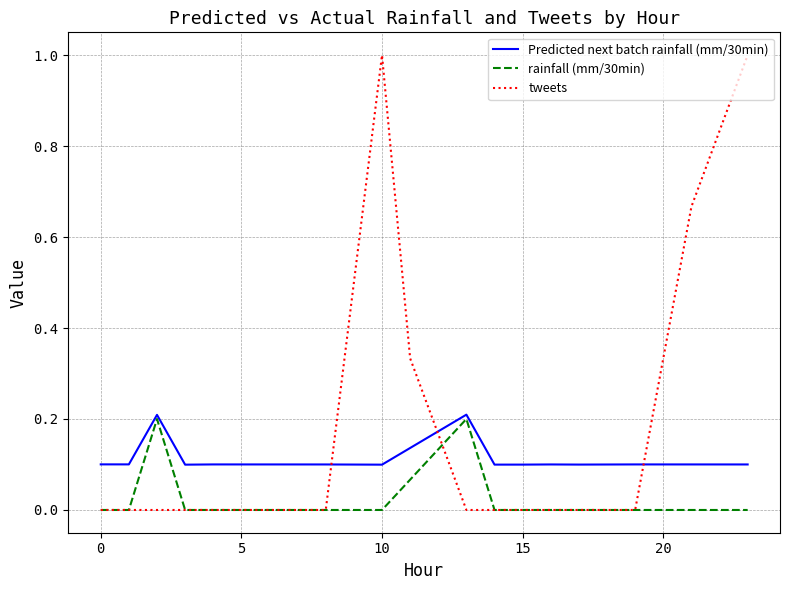

What is the greatest value displayed?

1.0